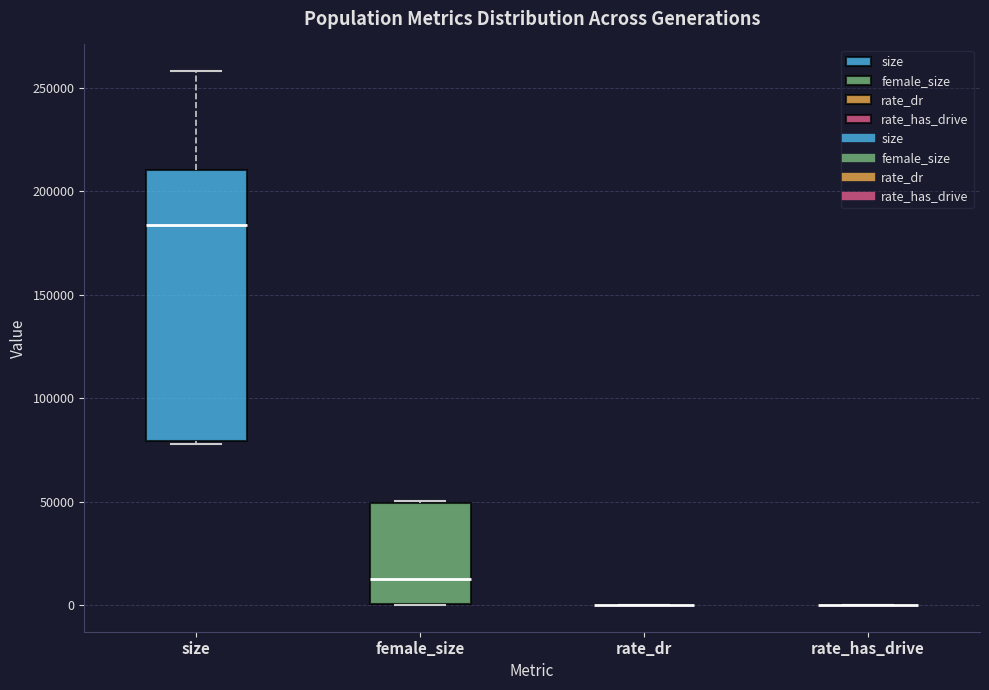

Reading left to right, transcribe this box plot: for each box, give where its median line is, the range the box spans, and where its two whiskers end, as read against the y-axis. The values are not printed on the chart, so give them approximately, as read against the axis.

size: median 185000, box 80000 to 210000, whiskers 80000 to 260000
female_size: median 15000, box 0 to 50000, whiskers 0 to 50000
rate_dr: box collapsed to a line at 0, whiskers 0 to 0
rate_has_drive: box collapsed to a line at 0, whiskers 0 to 0